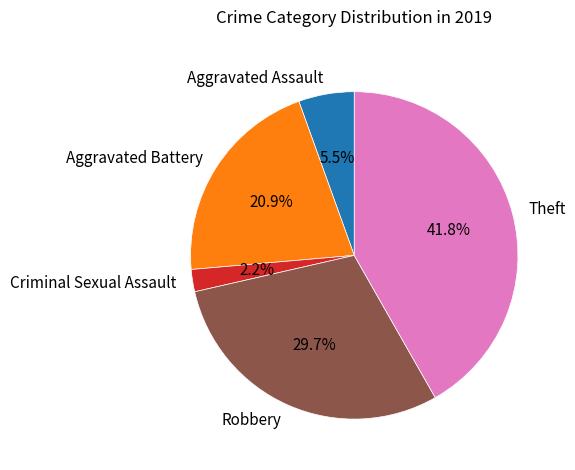

To the nearest percent, what is the difference between the Theft and Criminal Sexual Assault slice percentages?

40%